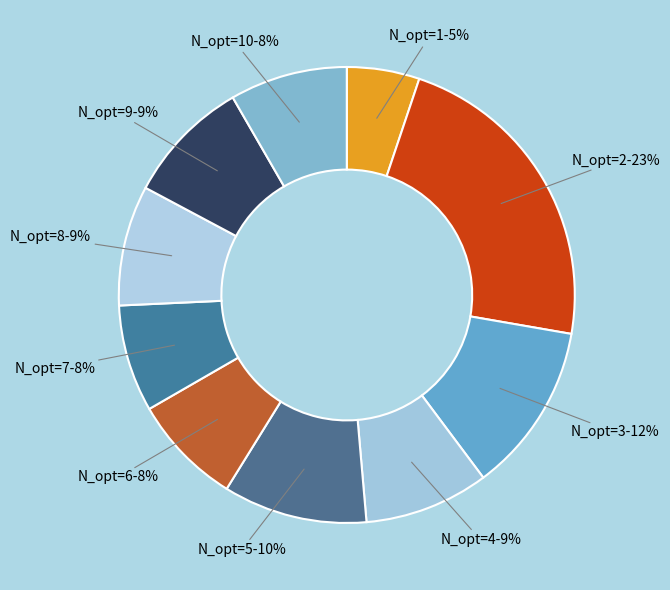

Which category has the biggest portion of the pie?

N_opt=2